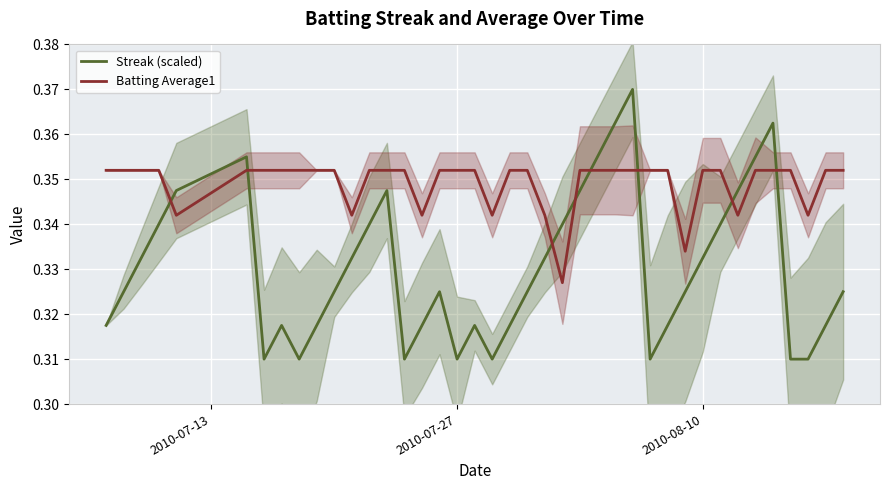

True or false: Streak (scaled) and Batting Average1 intersect in this chart.

True